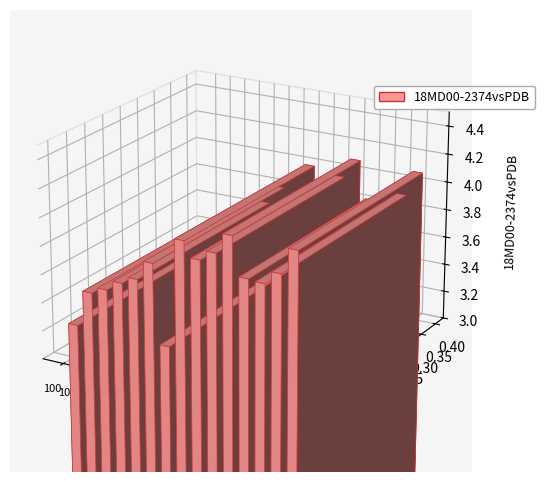

What is the difference between the maximum and minimum values?

0.9